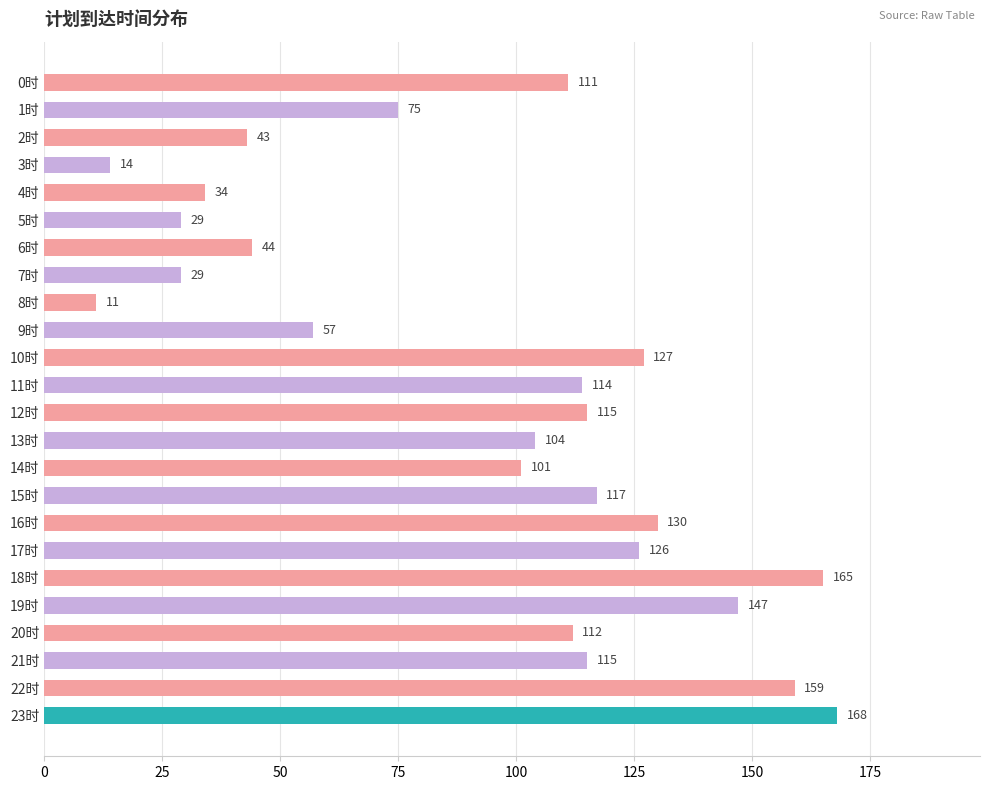

What is the label of the 22nd bar from the top?

21时